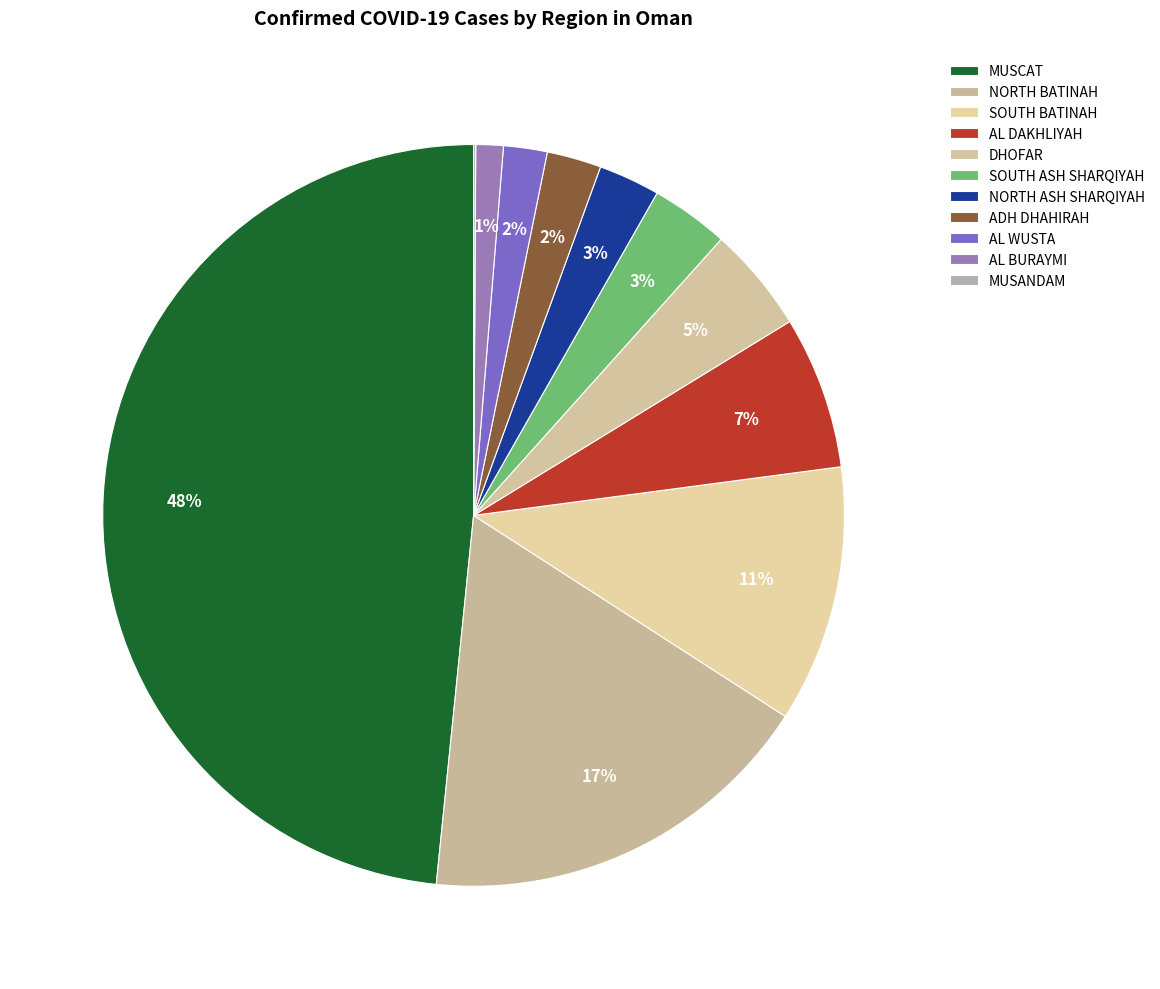

Which slice is the largest?

MUSCAT